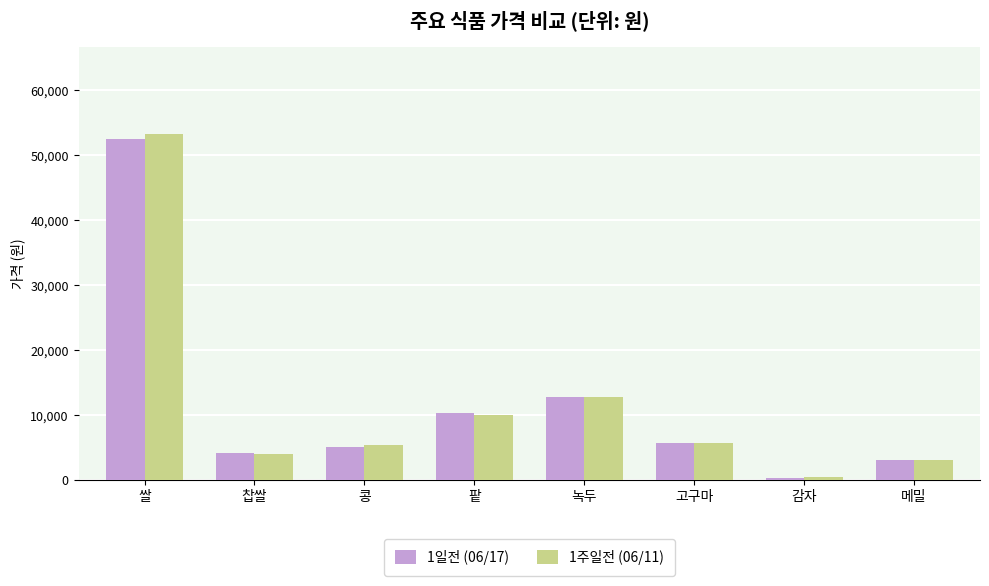

How many categories are shown in the chart?

8